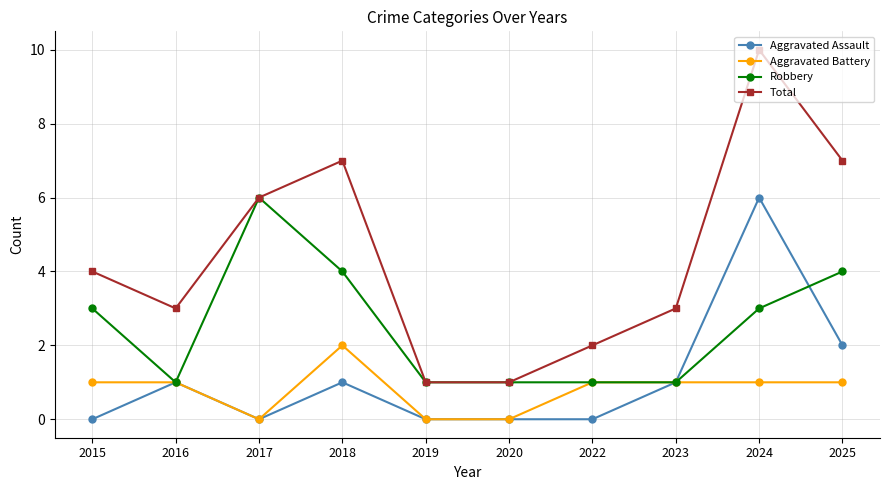

What is the value of the Robbery point at the 9th from the left?

3